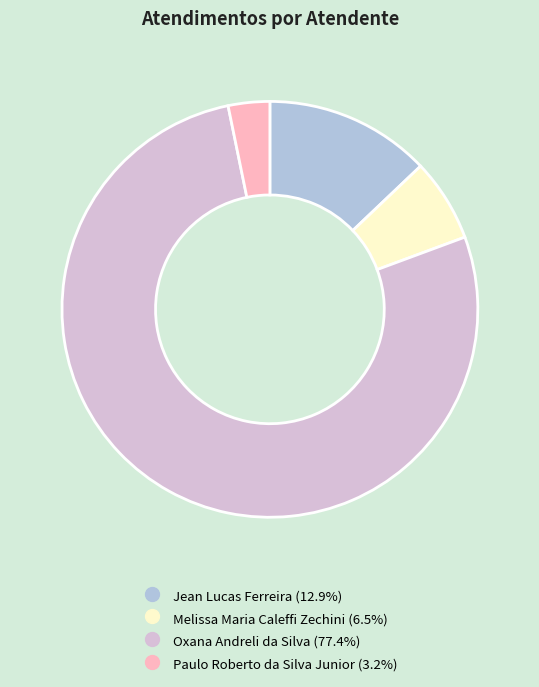

Count the number of slices in the pie.

4